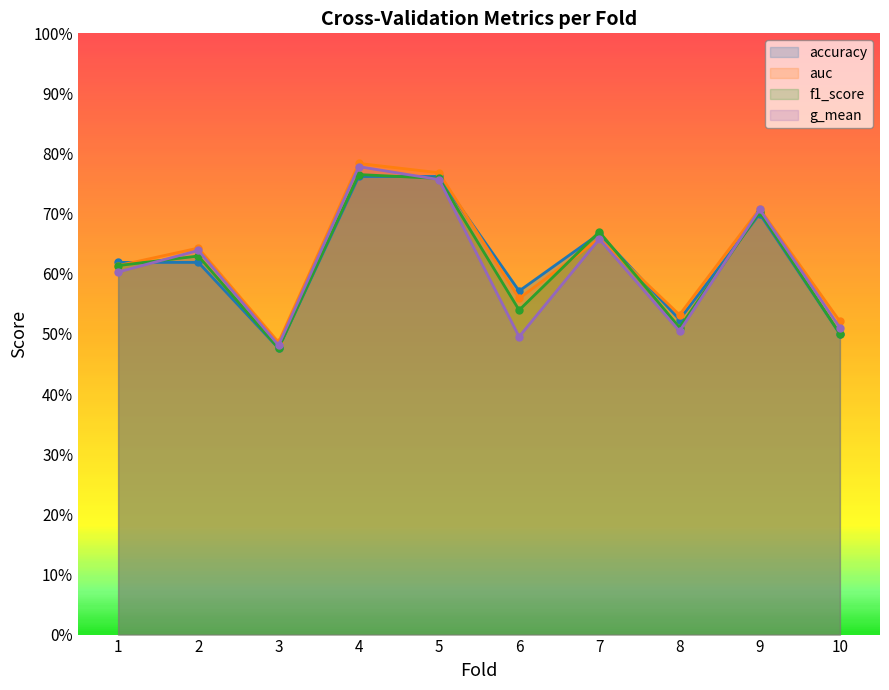

True or false: g_mean has more than 1 points higher than both neighbors.

True